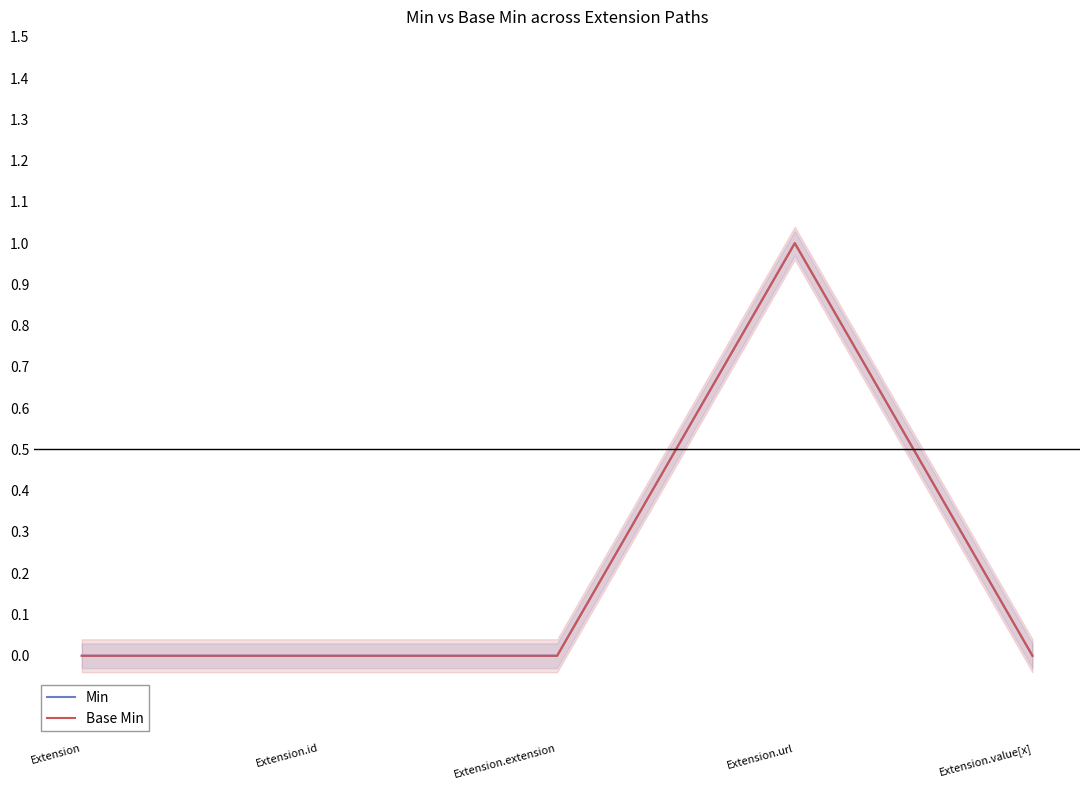

Where is the first local maximum for Base Min?

Extension.url